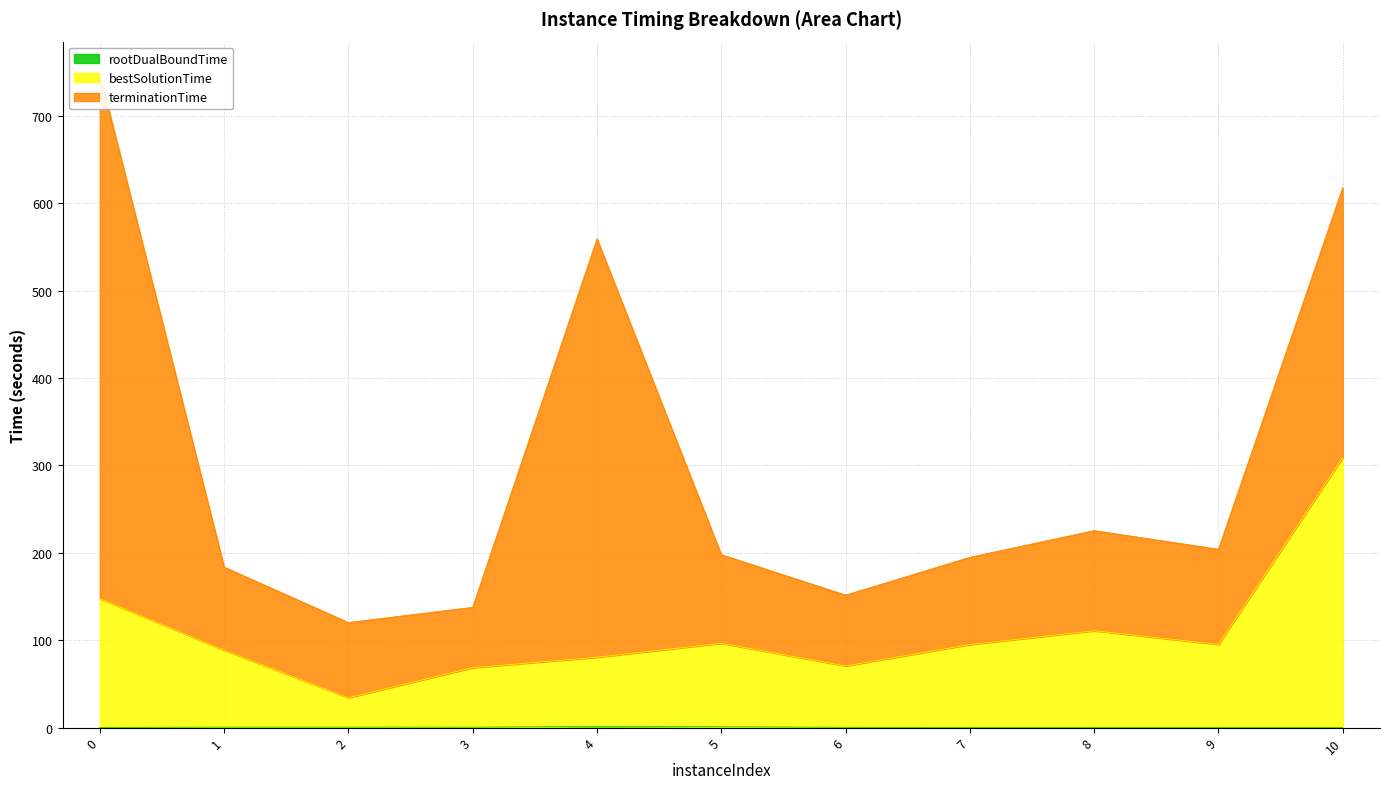

True or false: bestSolutionTime has more than 0 points higher than both neighbors.

True